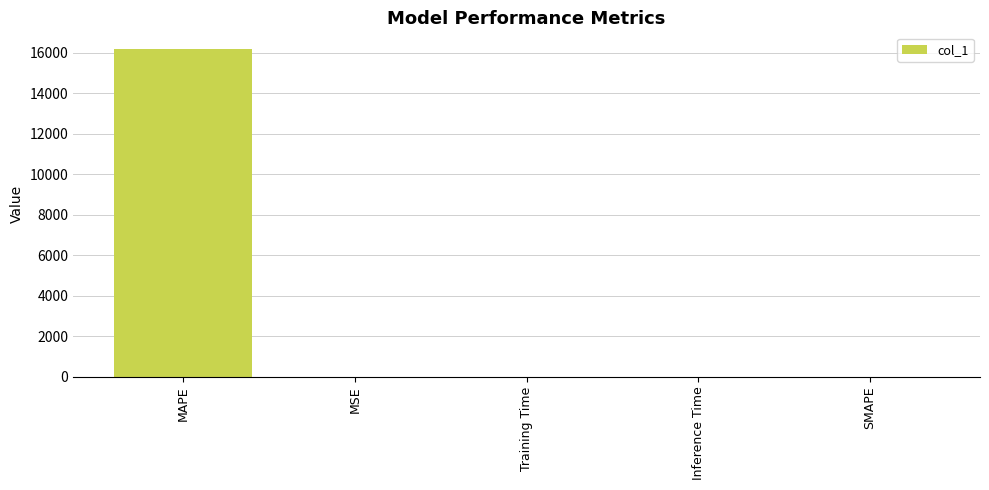

What is the sum of all values?

16192.4